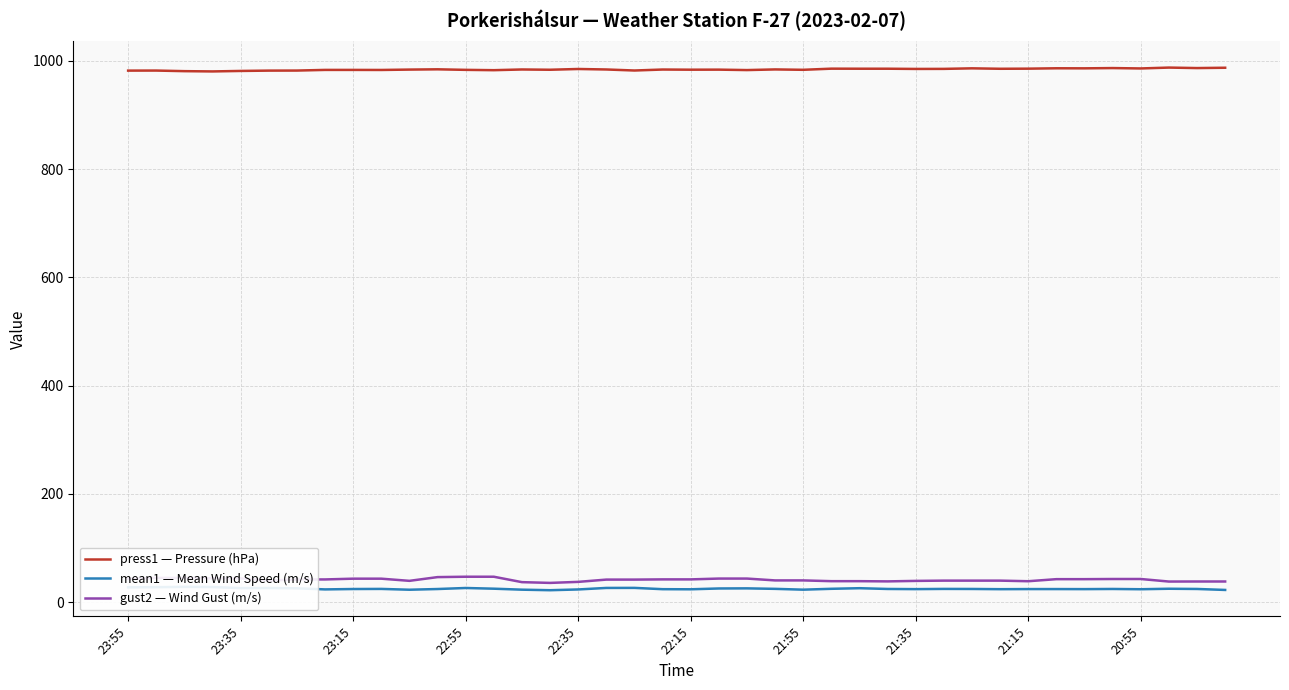

True or false: press1 — Pressure (hPa) and mean1 — Mean Wind Speed (m/s) intersect in this chart.

False